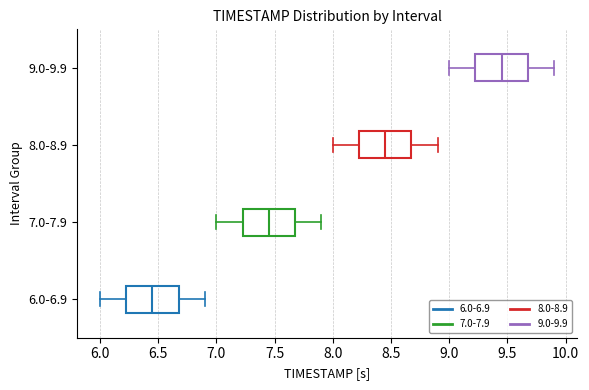

Reading bottom to top, transcribe this box plot: for each box, give where its median line is, the range the box spans, and where its two whiskers end, as read against the x-axis. The values are not printed on the chart, so give them approximately, as read against the axis.

6.0-6.9: median 6.45, box 6.25 to 6.70, whiskers 6.00 to 6.90
7.0-7.9: median 7.45, box 7.25 to 7.70, whiskers 7.00 to 7.90
8.0-8.9: median 8.45, box 8.25 to 8.70, whiskers 8.00 to 8.90
9.0-9.9: median 9.45, box 9.25 to 9.70, whiskers 9.00 to 9.90